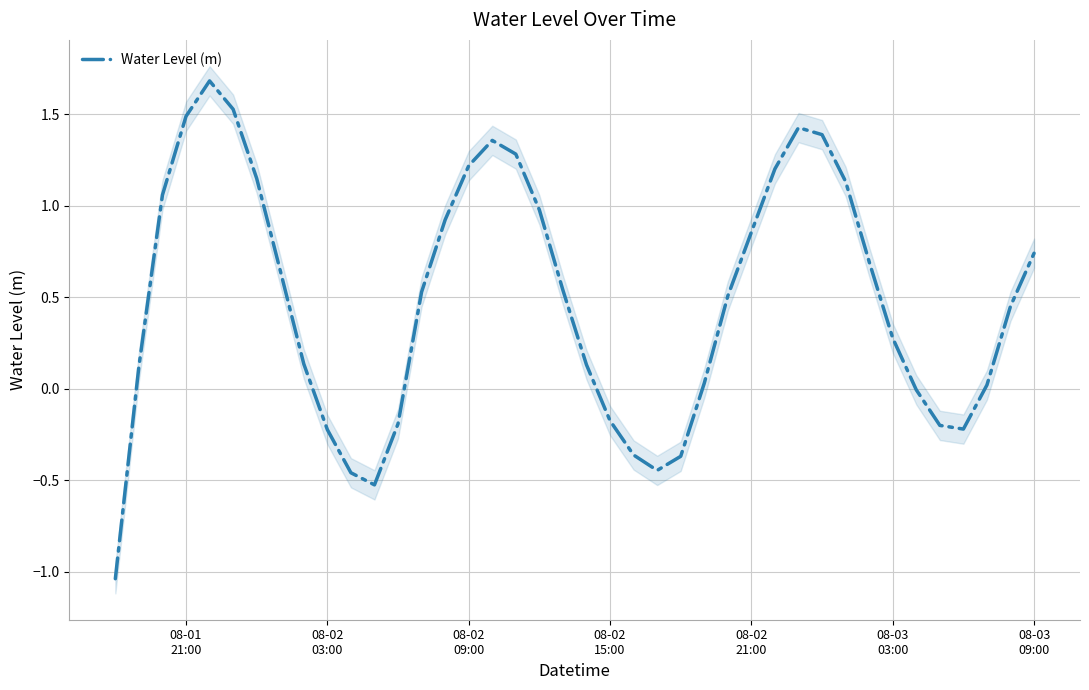

What is the difference between the maximum and minimum values?

2.7